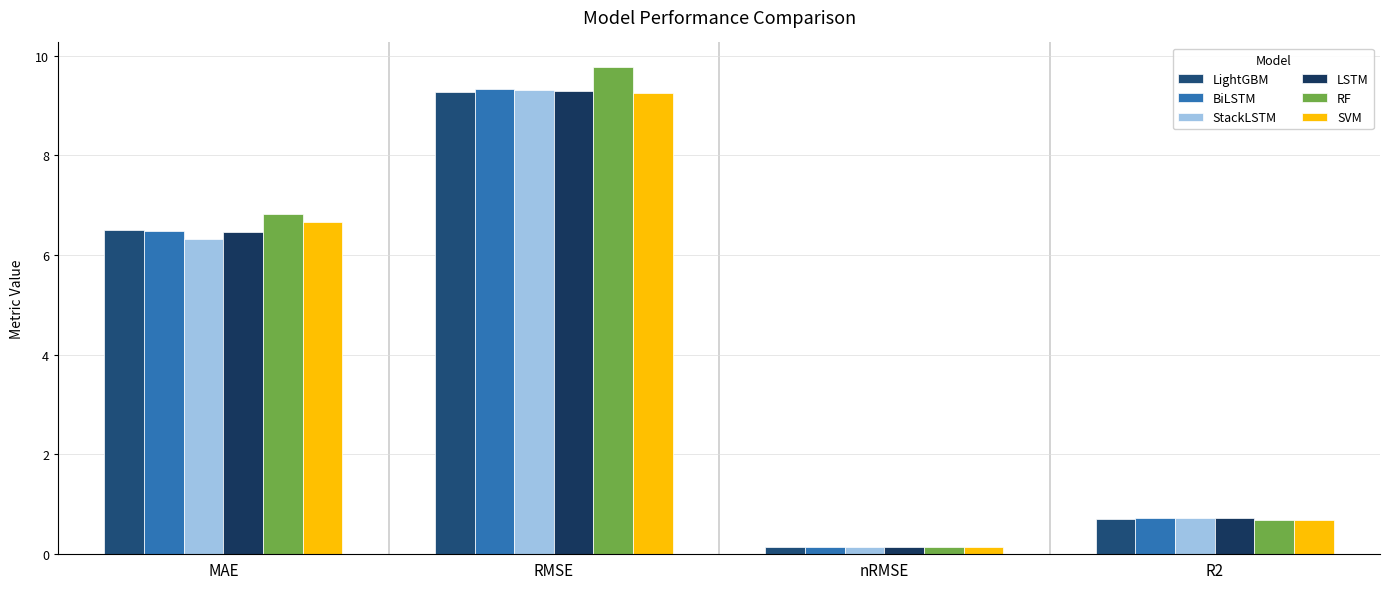

What is the value of the StackLSTM bar at the 1st from the left?

6.3